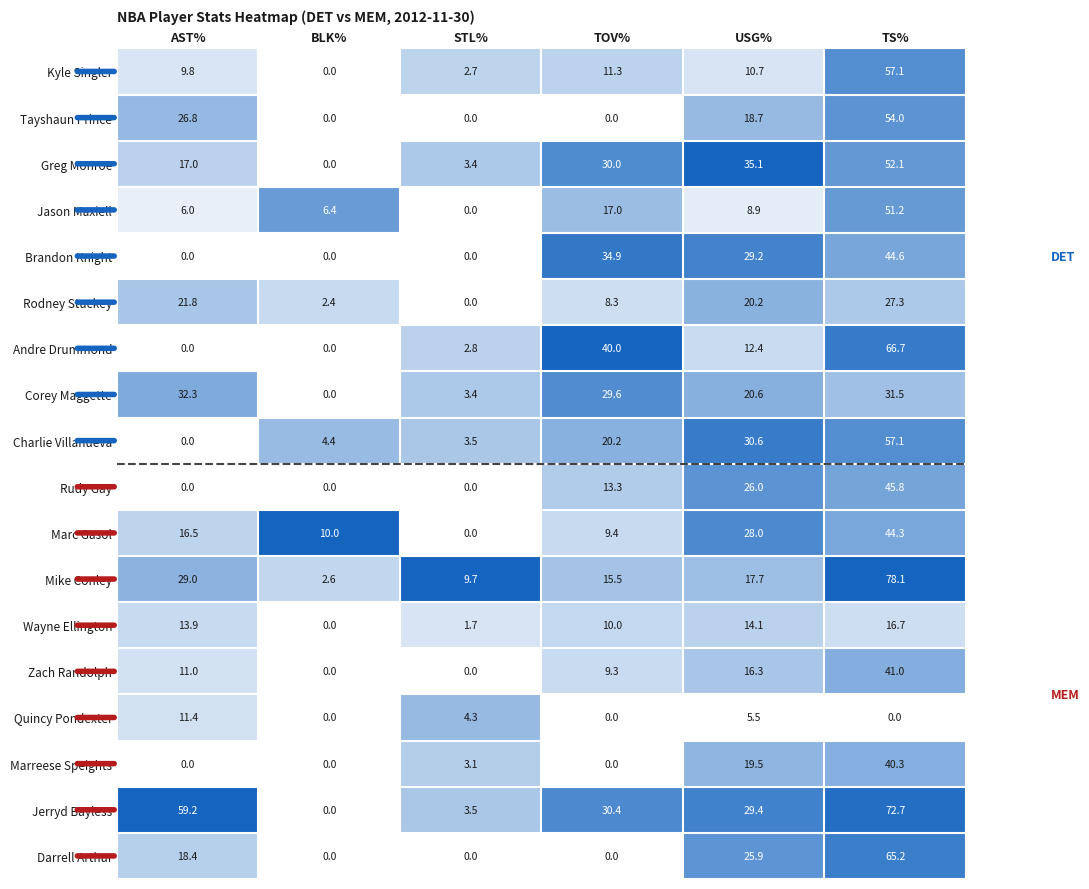

The Wayne Ellington series shows 13.9 at AST%. True or false?

True